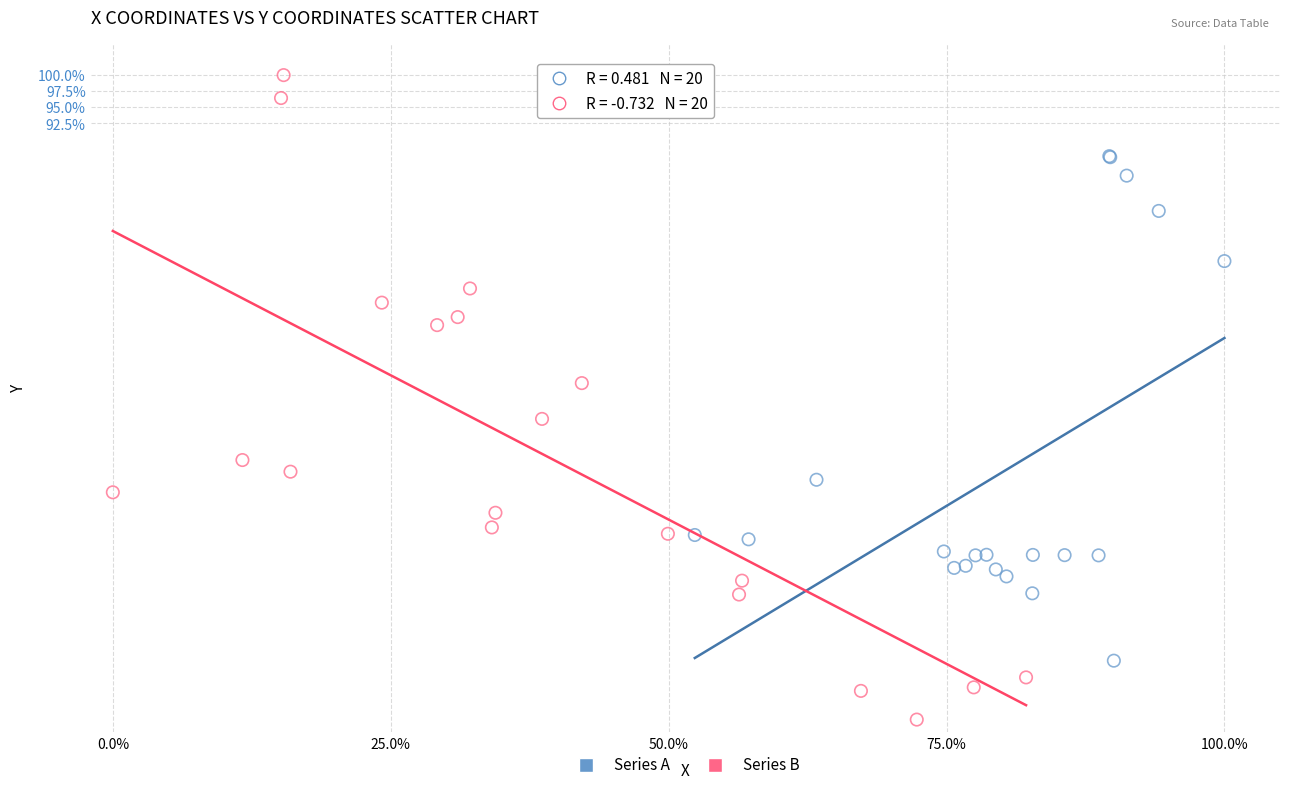

Which series contains the highest Y value?

Series B